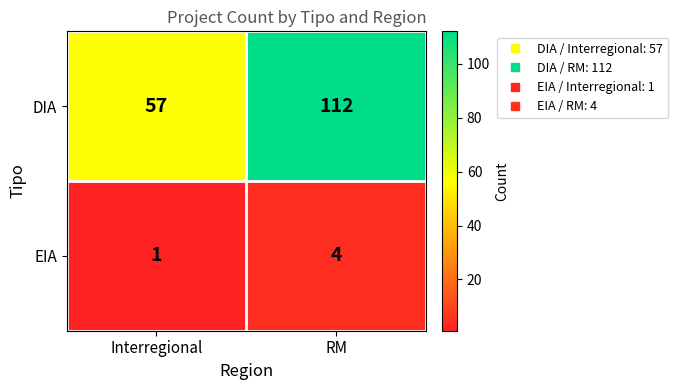

Is it true that EIA equals 4 at RM?

True